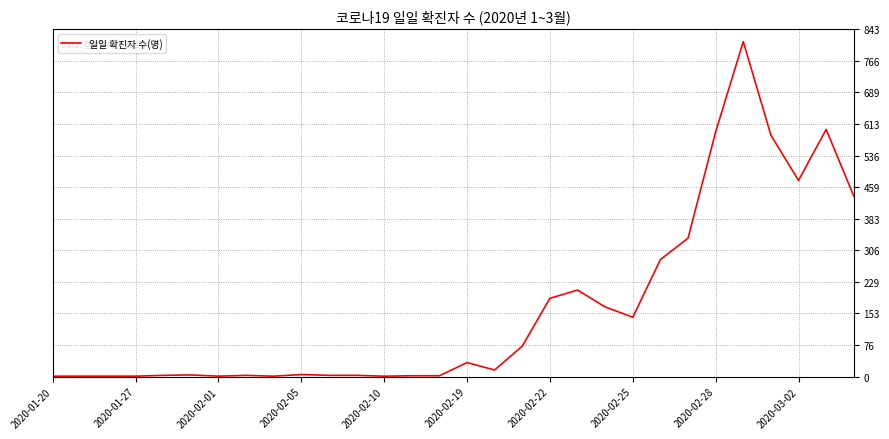

True or false: the data shows 190 at 2020-02-22.

True